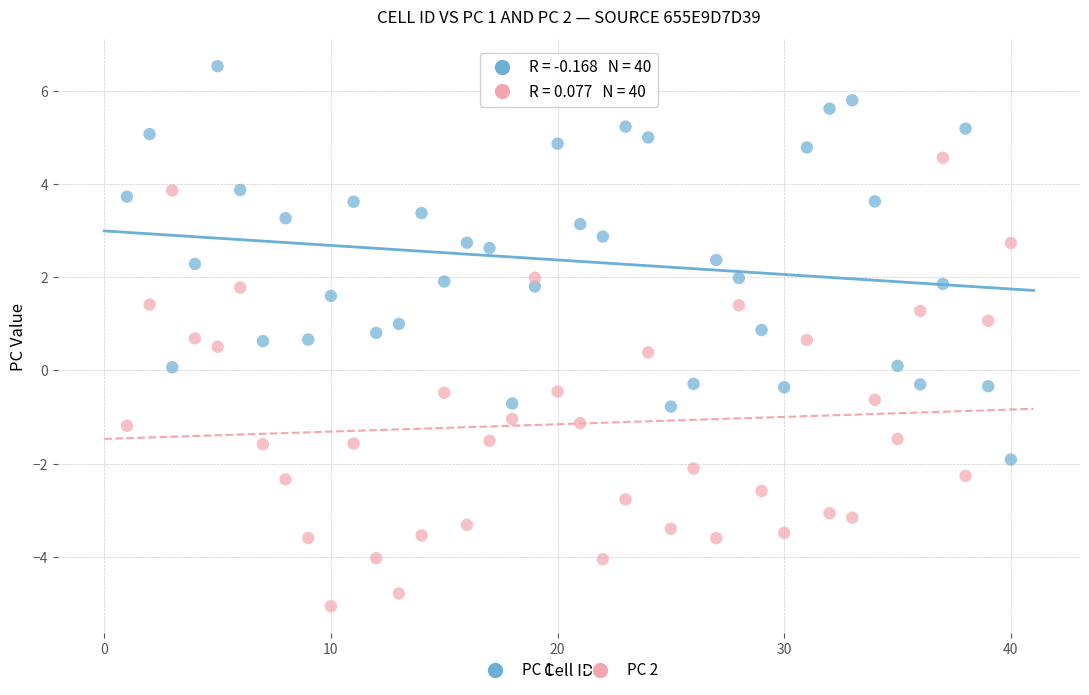

Across all data points, what is the range of X values (max minus min)?

39.0